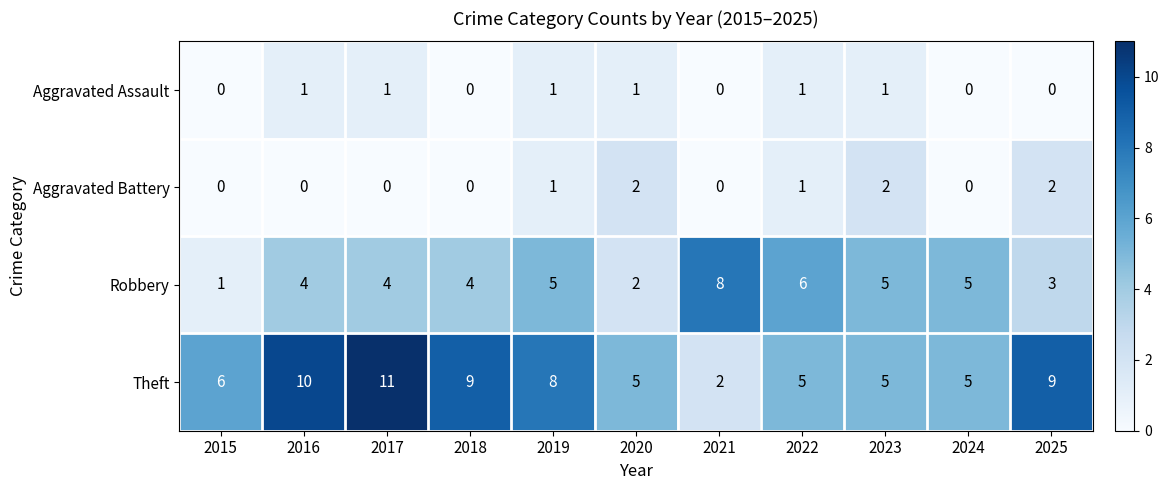

How many Robbery values are between 3 and 5?

7